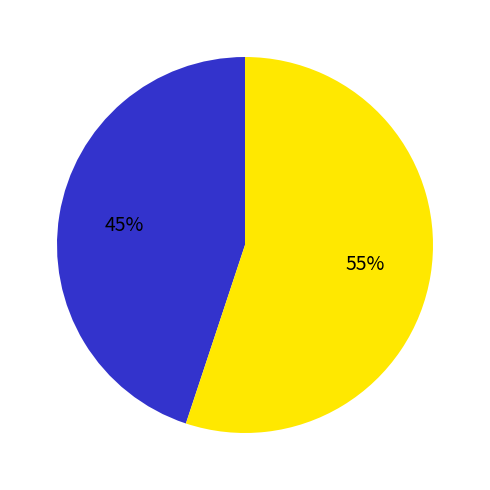

Is there any slice that represents more than half of the pie?

Yes